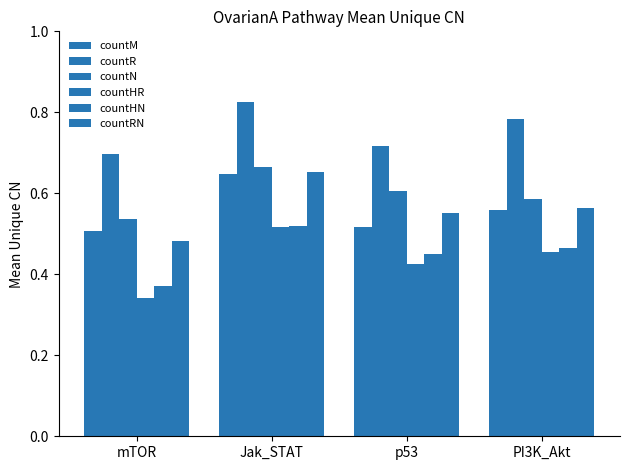

Count the number of data series in this chart.

6